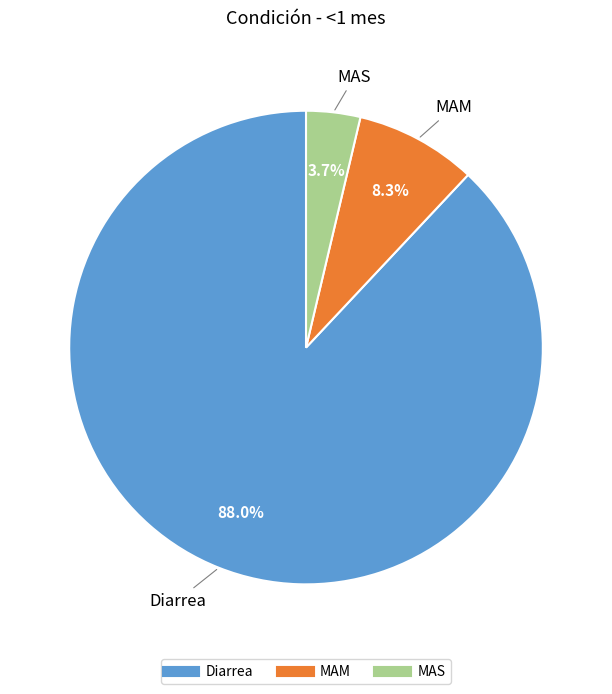

Which slice is the smallest?

MAS